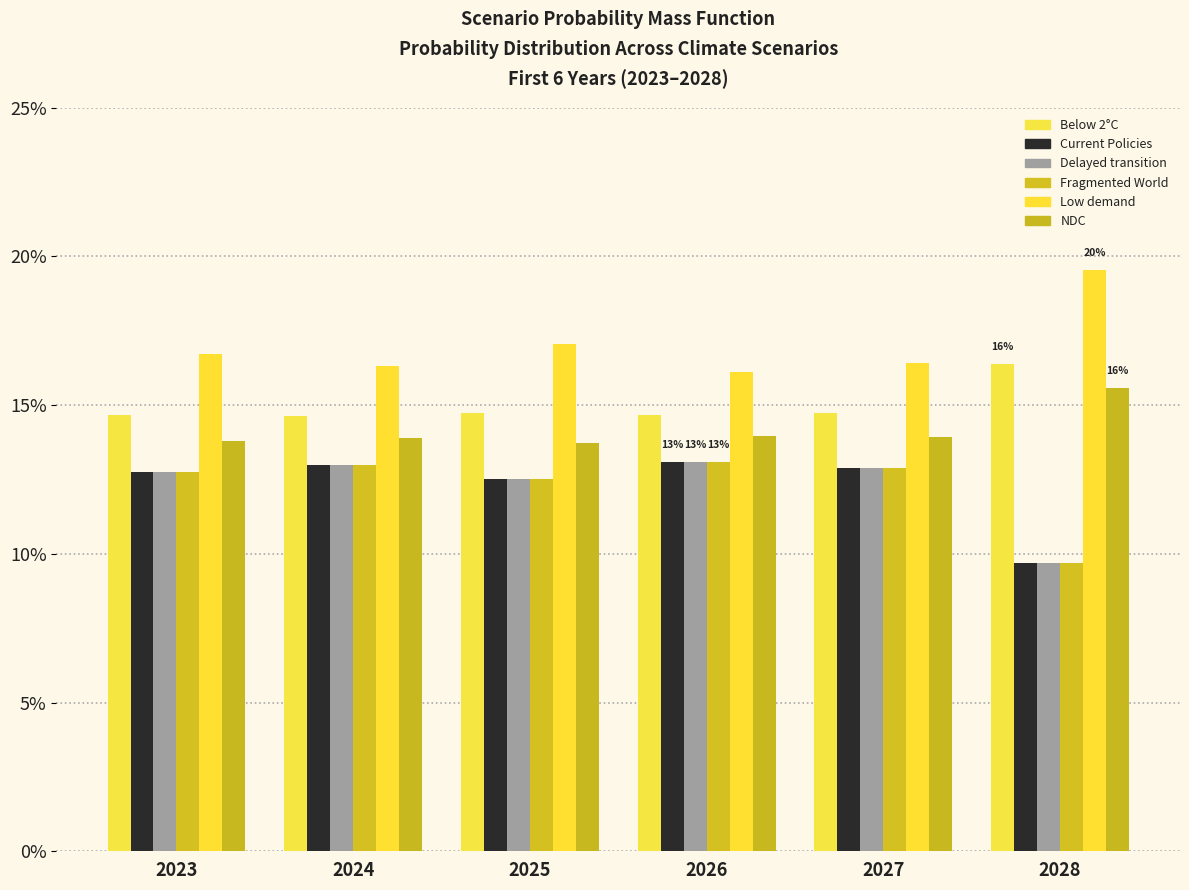

List the series in order of their peak value, highest first.

Low demand, Below 2°C, NDC, Current Policies, Delayed transition, Fragmented World